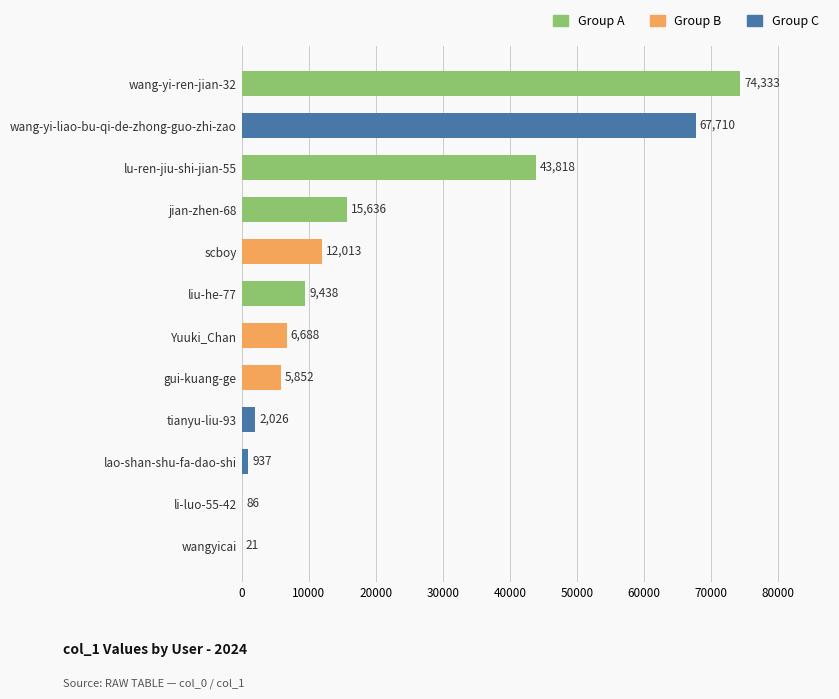

What is the sum of all values?

238558